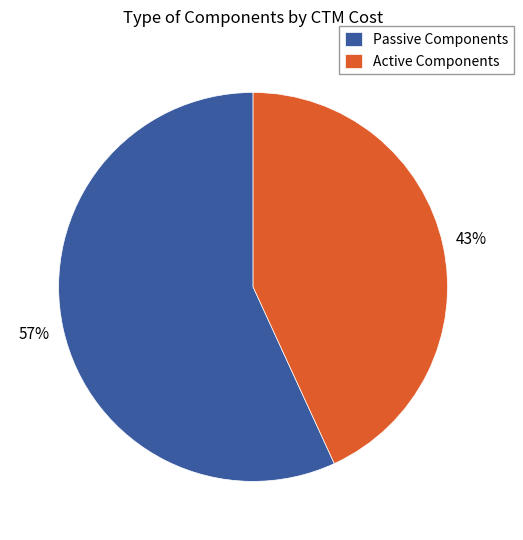

What percentage is the Active Components slice, to the nearest percent?

43%